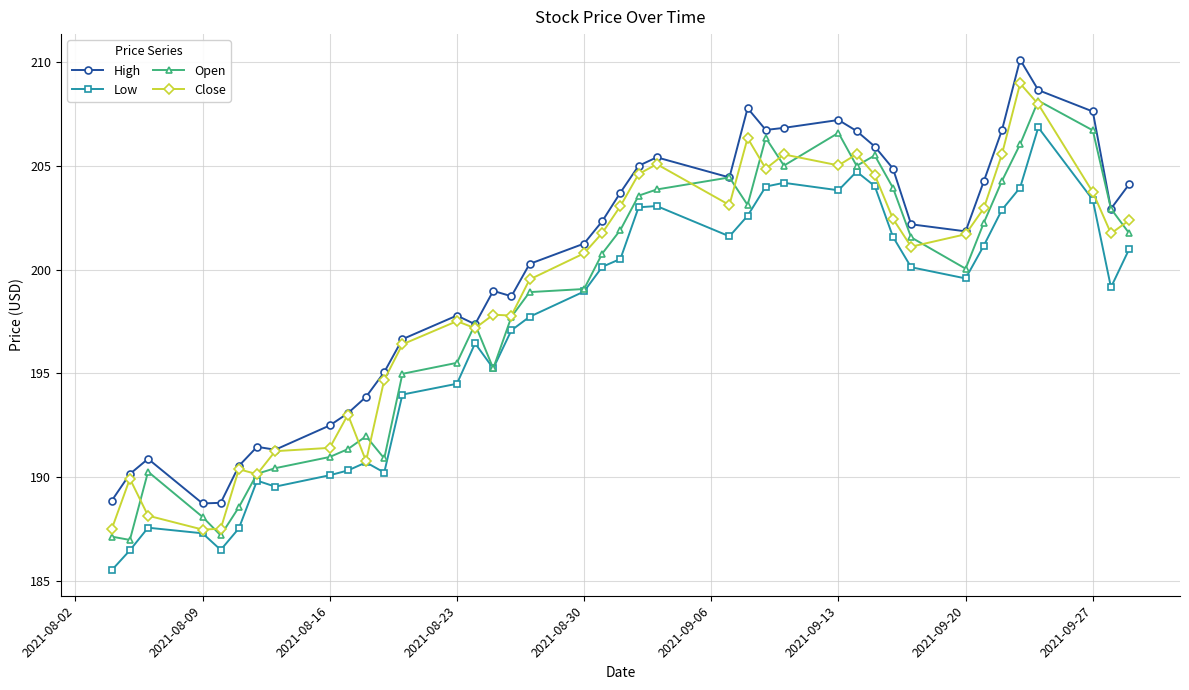

How many series are shown in this chart?

4